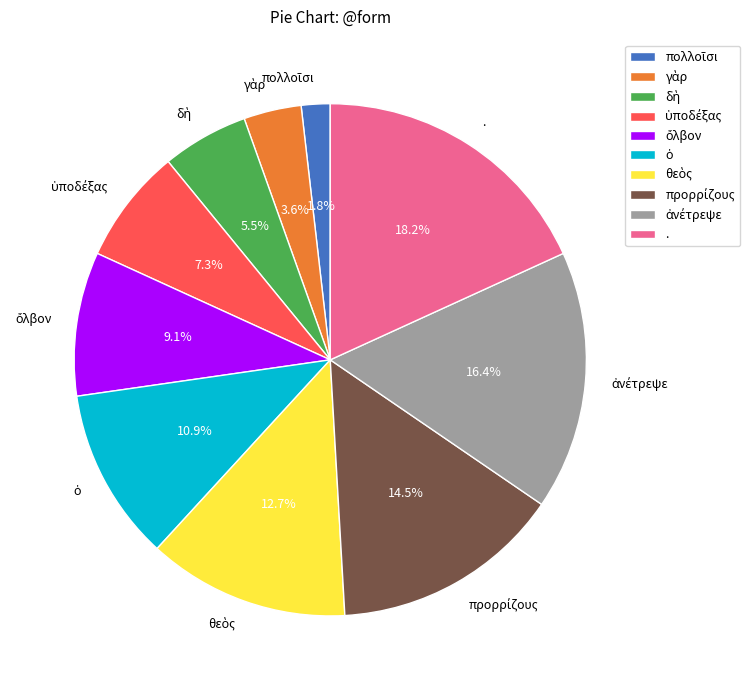

Which category has the biggest portion of the pie?

.